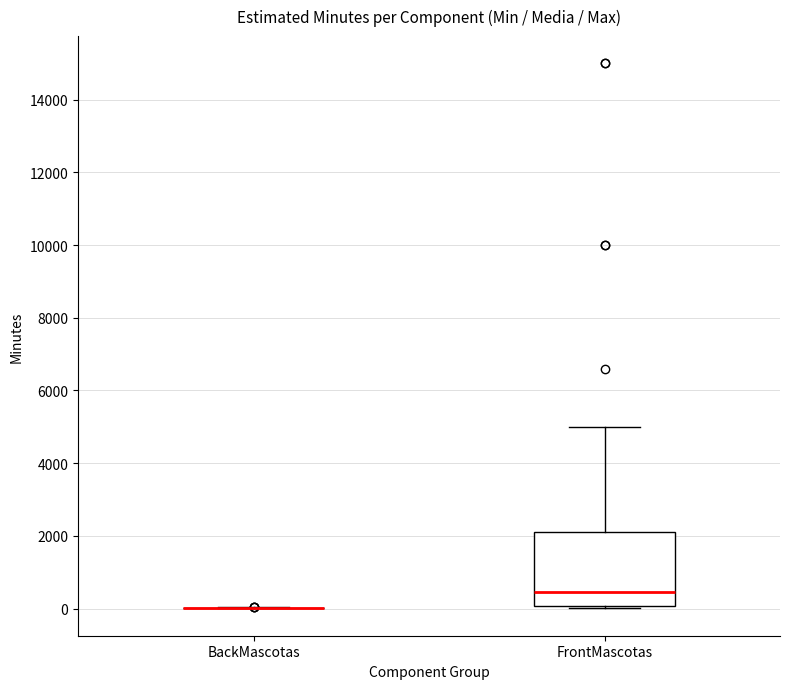

Comparing the boxes themselves (not the whiskers), which one is the tallest?

FrontMascotas